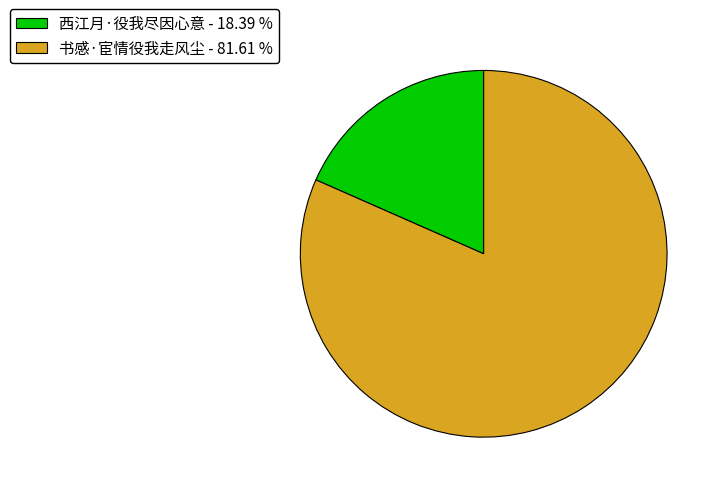

Which category accounts for the majority?

书感·宦情役我走风尘